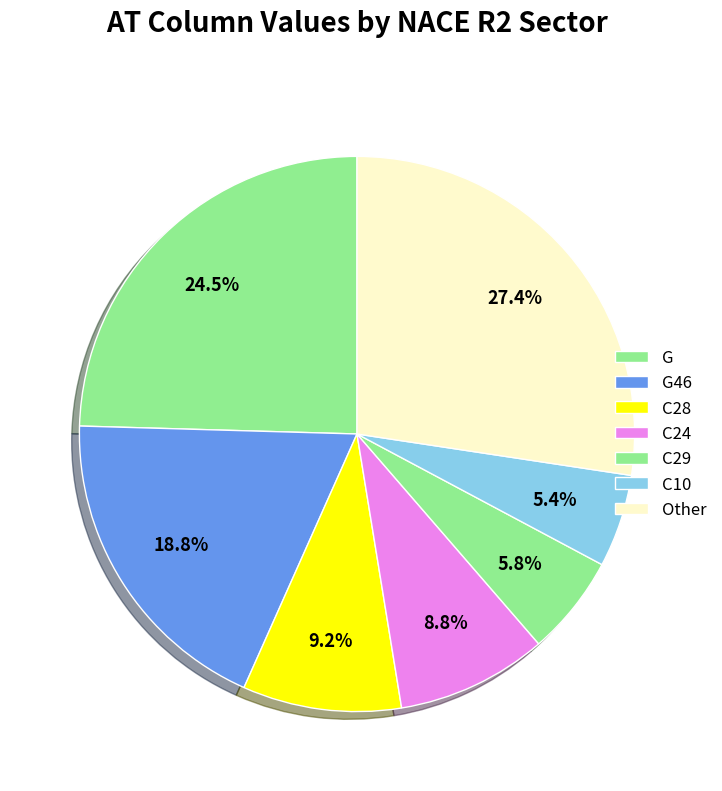

How many slices are in this pie chart?

7